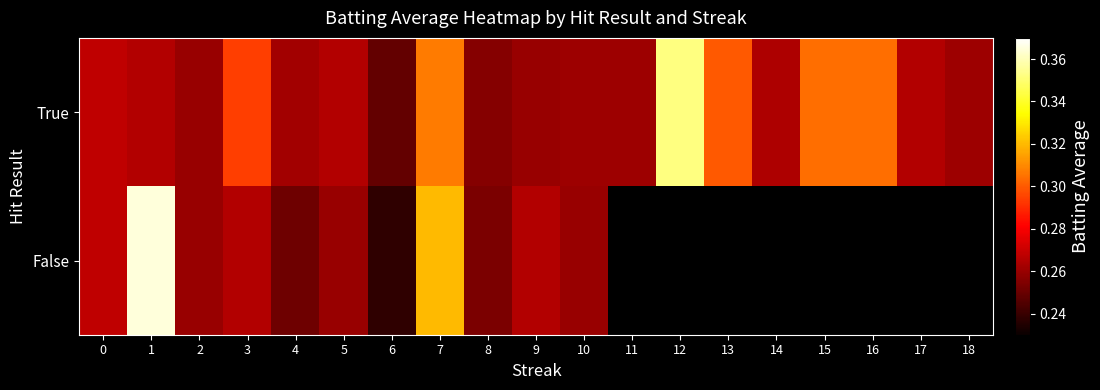

Is the value of False at 18 greater than the value of True at 14?

No